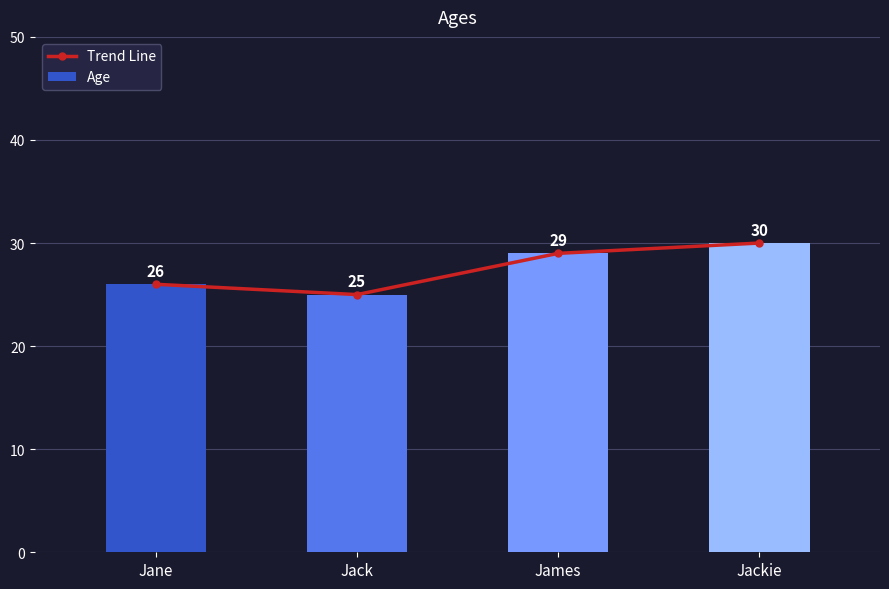

Between James and Jane, which is larger?

James